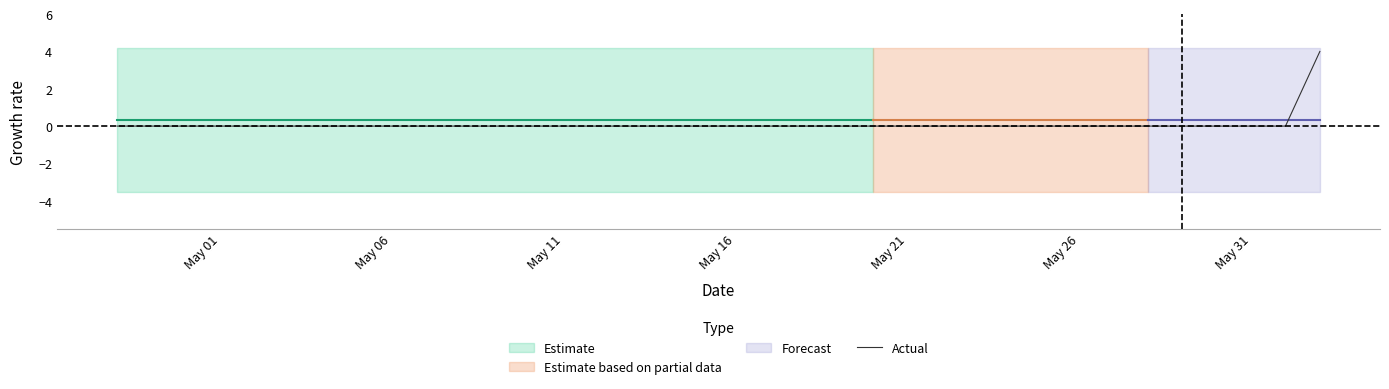

How many values are between 0 and 1?

35